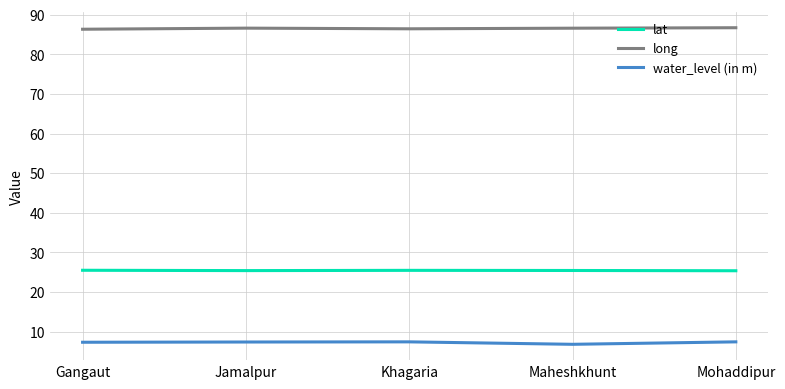

What is the sum of the long values at Mohaddipur and Jamalpur?

173.4